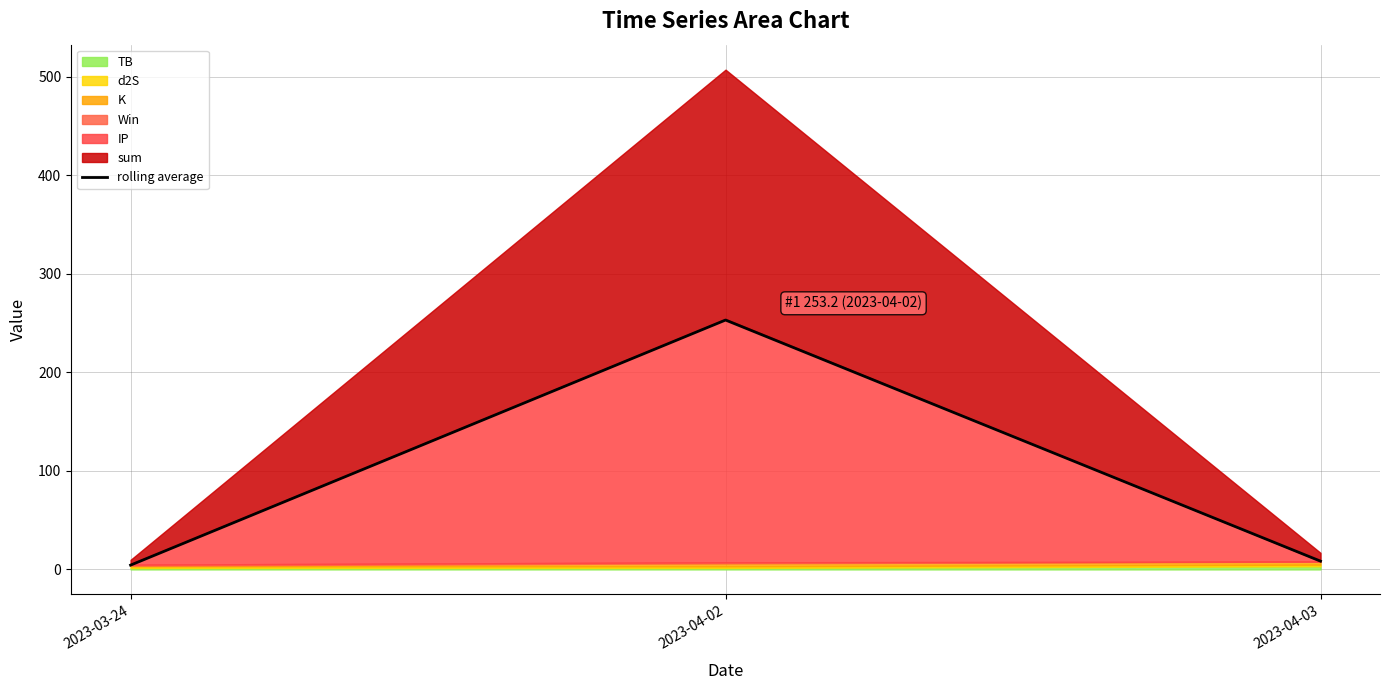

What position from the right is 2023-04-02?

2